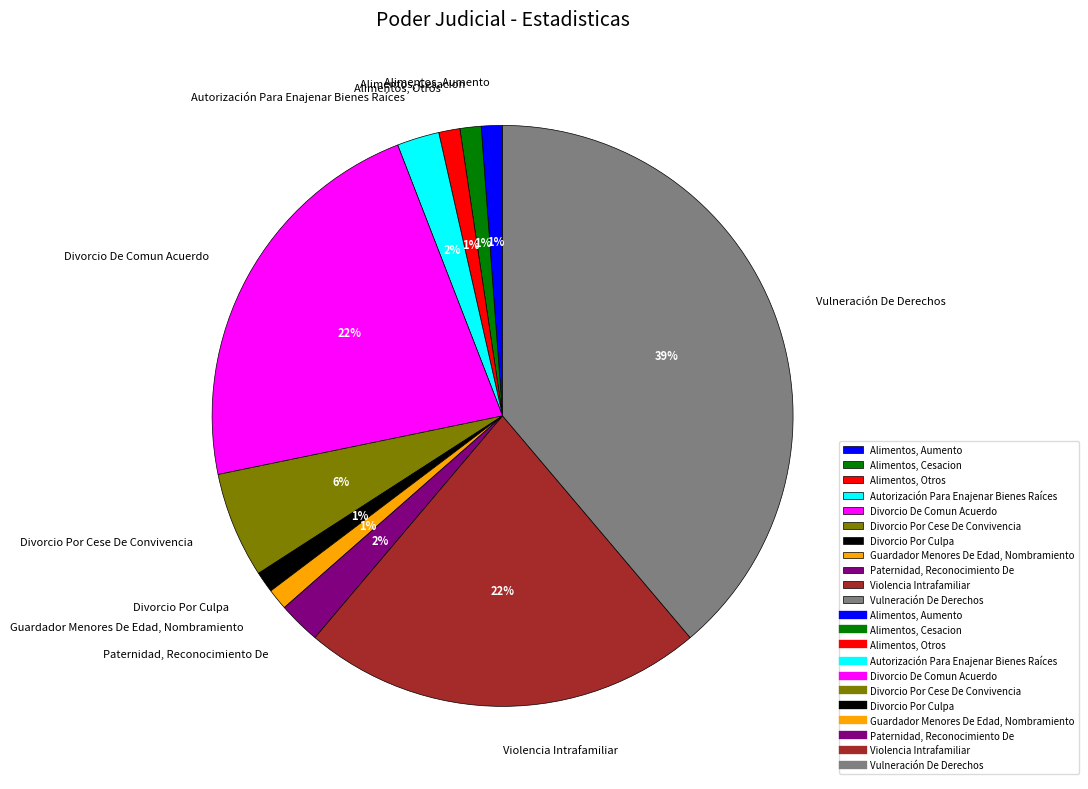

Do Alimentos, Cesacion and Violencia Intrafamiliar together represent more than half of the pie?

No